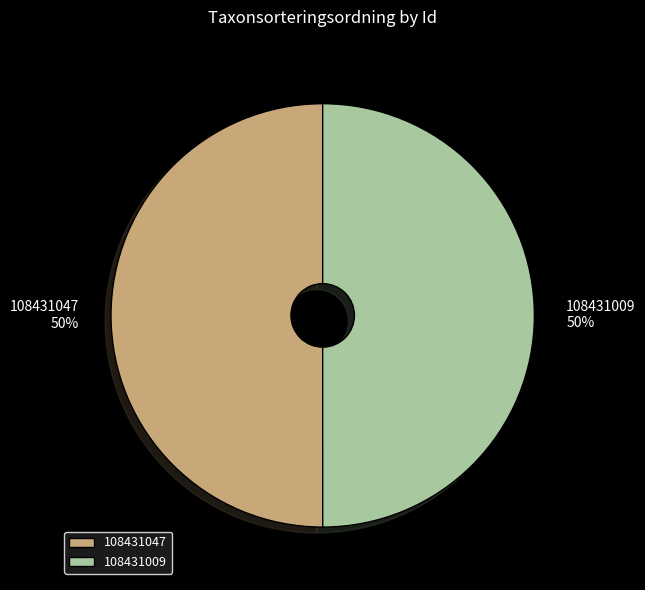

To the nearest percent, what is the average slice percentage?

50%